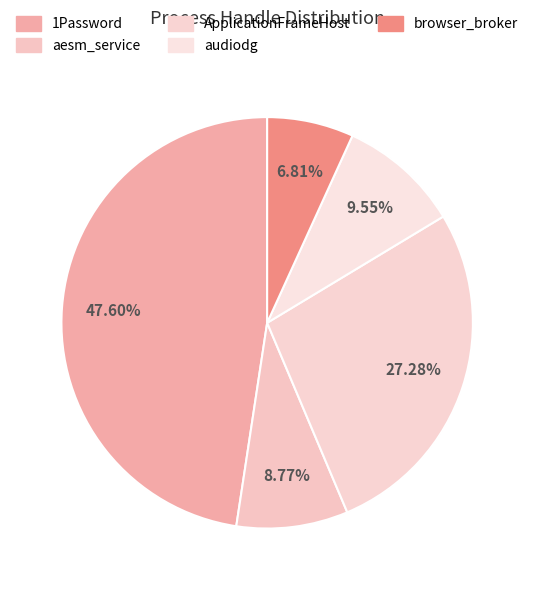

The browser_broker slice represents 1% of the pie. True or false?

False